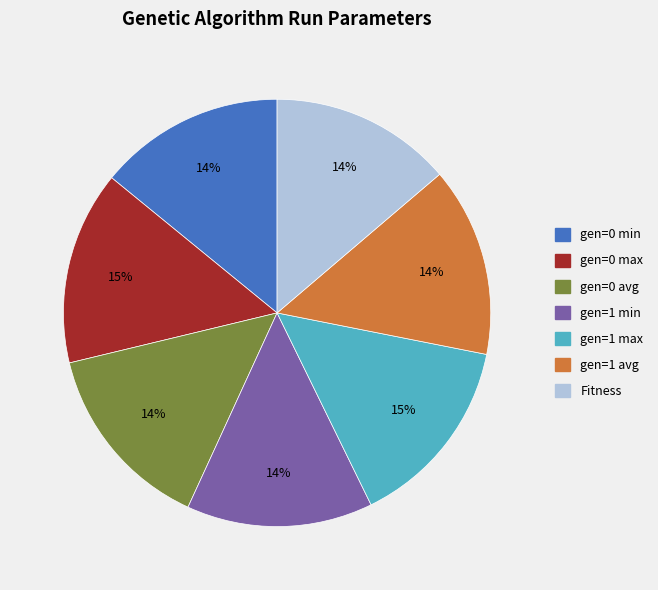

Is there a majority slice in this chart?

No